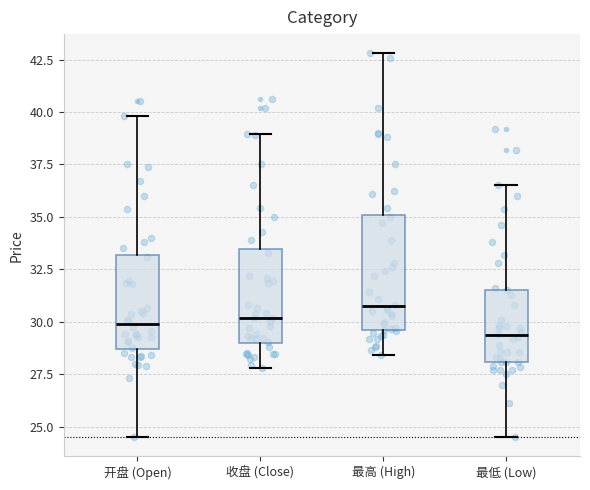

Which box is the tallest, from its lower edge to its upper edge?

最高 (High)